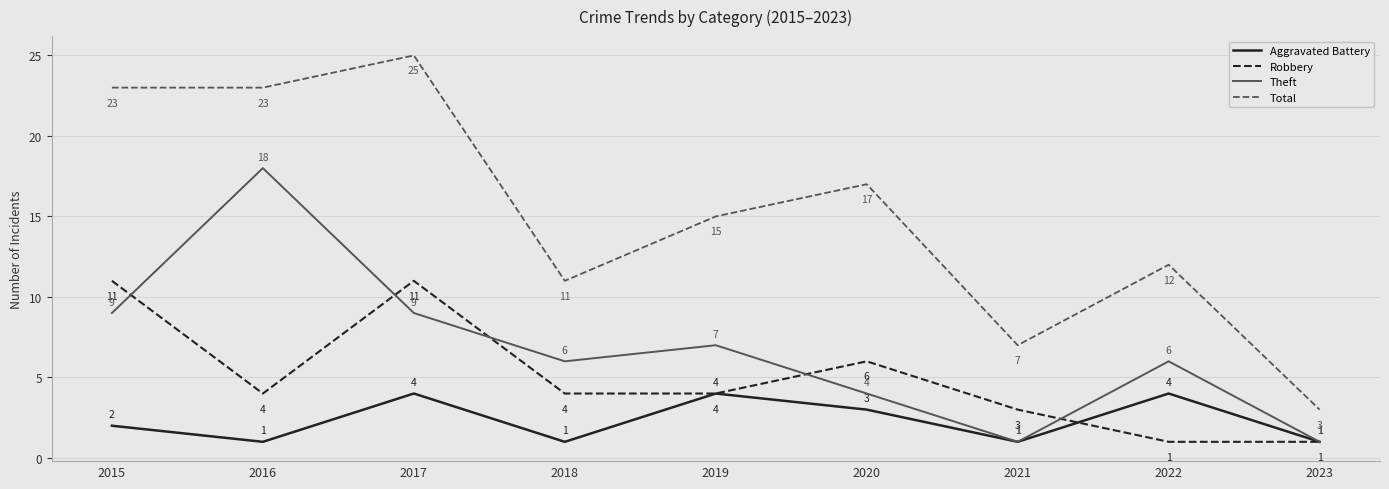

Reading left to right, list all the values displayed in this chart.

Aggravated Battery: 2015=2	2016=1	2017=4	2018=1	2019=4	2020=3	2021=1	2022=4	2023=1
Robbery: 2015=11	2016=4	2017=11	2018=4	2019=4	2020=6	2021=3	2022=1	2023=1
Theft: 2015=9	2016=18	2017=9	2018=6	2019=7	2020=4	2021=1	2022=6	2023=1
Total: 2015=23	2016=23	2017=25	2018=11	2019=15	2020=17	2021=7	2022=12	2023=3